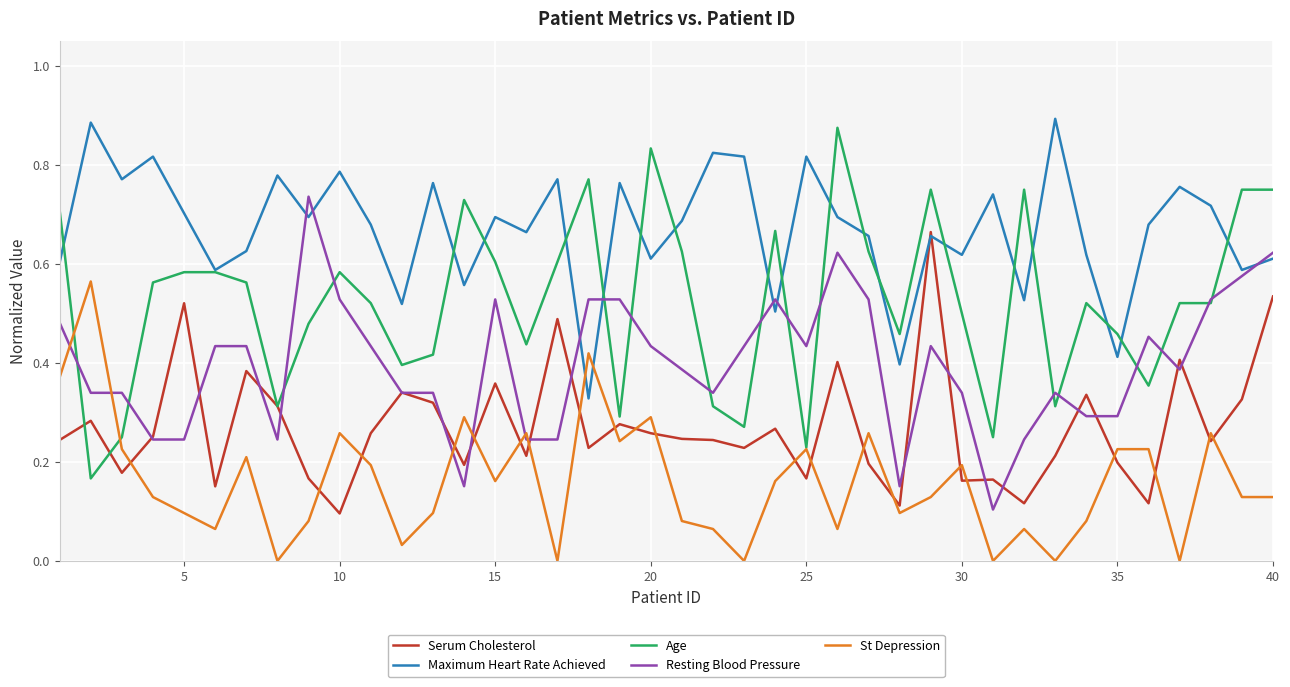

True or false: St Depression and Serum Cholesterol intersect in this chart.

True